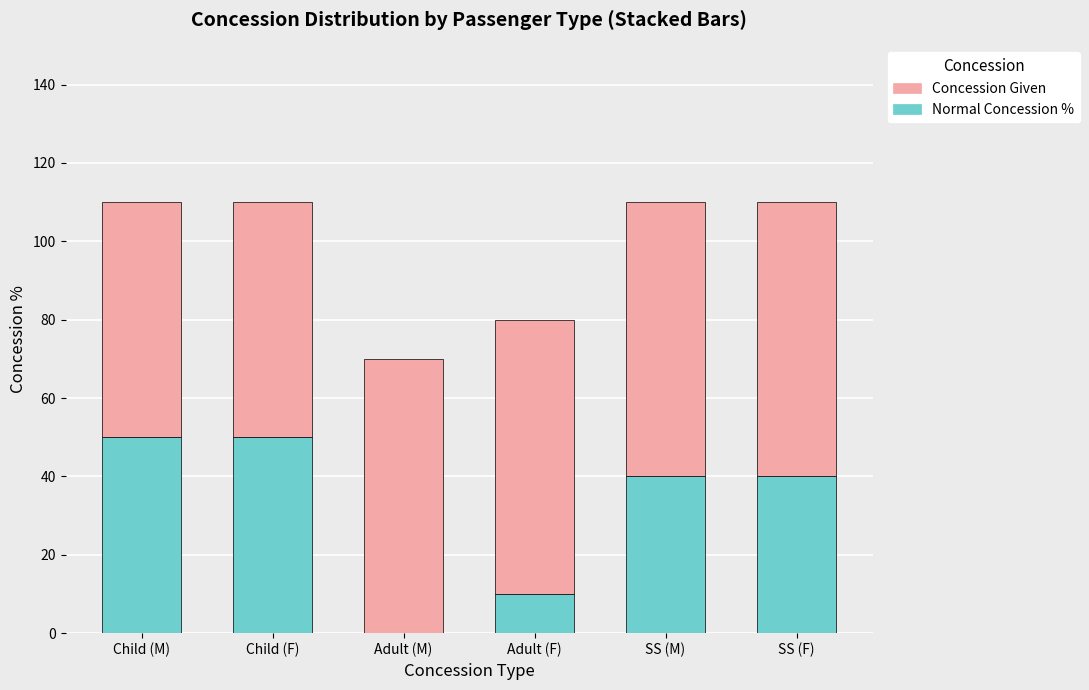

Count the Normal Concession % values in the range 10 to 50.

5